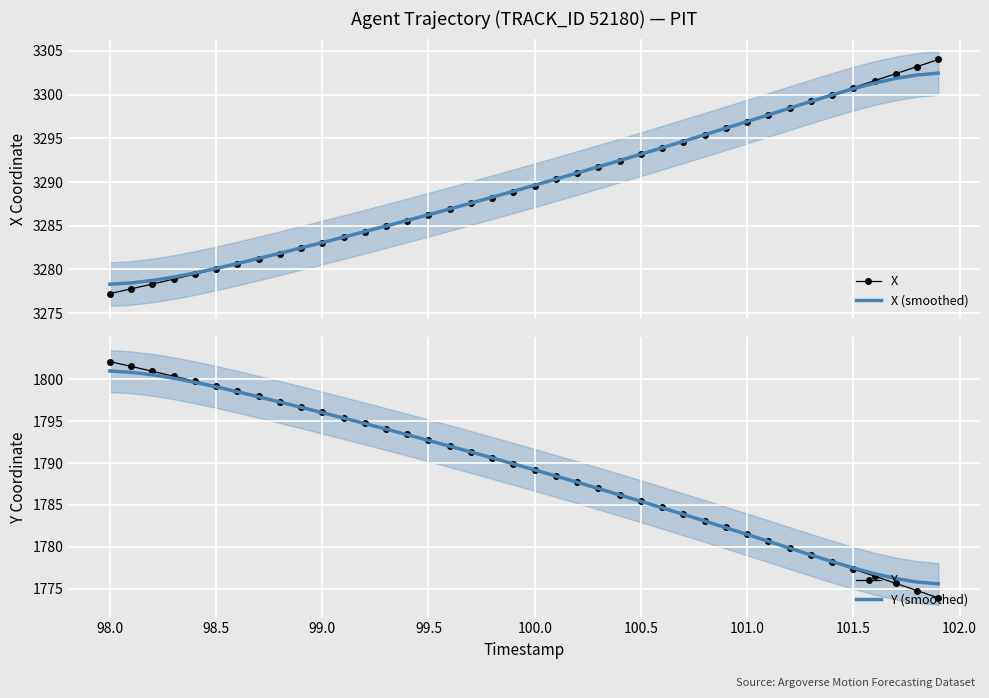

True or false: Y has more than 1 interior local peaks.

False